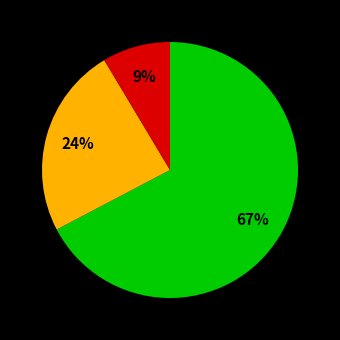

To the nearest percent, what is the average slice percentage?

33%